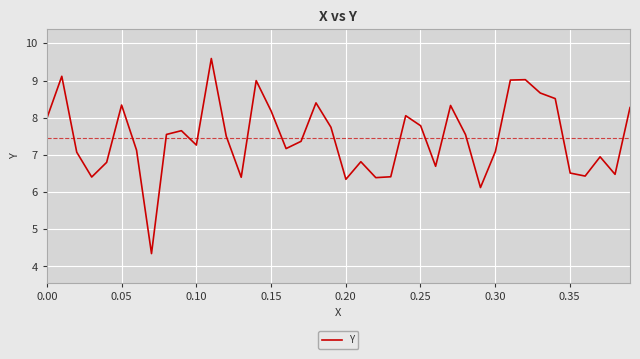

What is the difference between the maximum and minimum values?

5.2